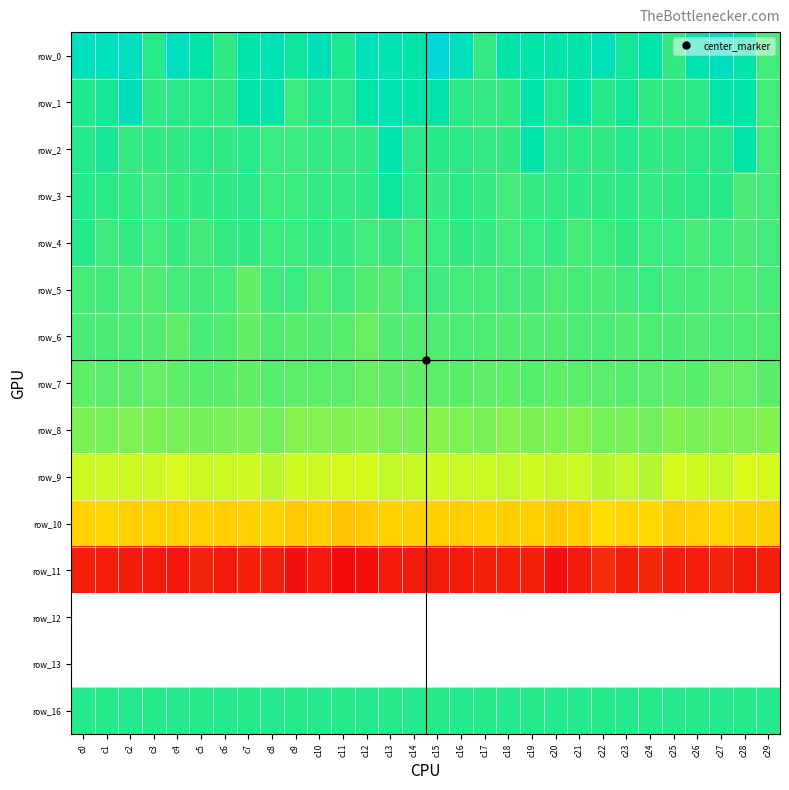

At how many categories does at least one series exceed 3?

30